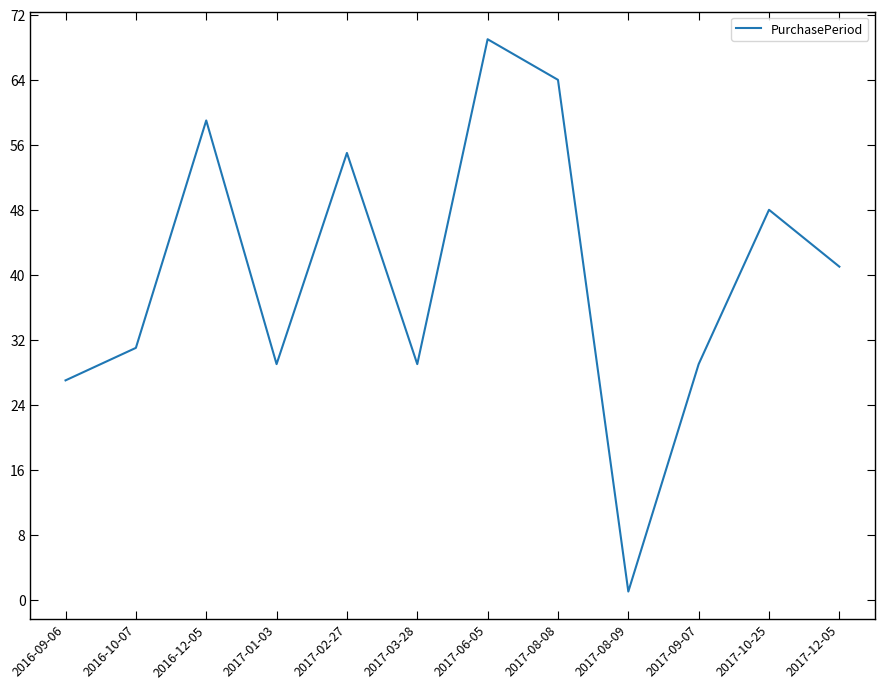

Is this an area chart (filled region under the line)?

No